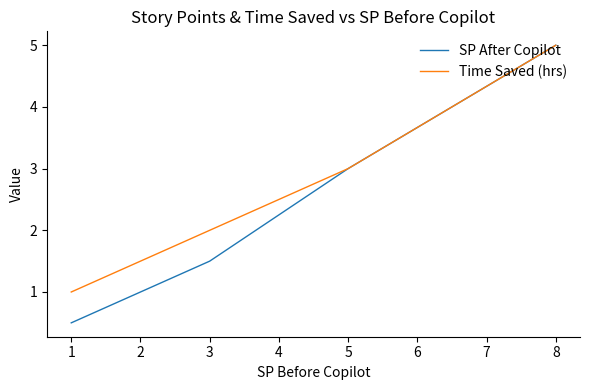

What is the spread (max minus min) of values at 1?

0.5